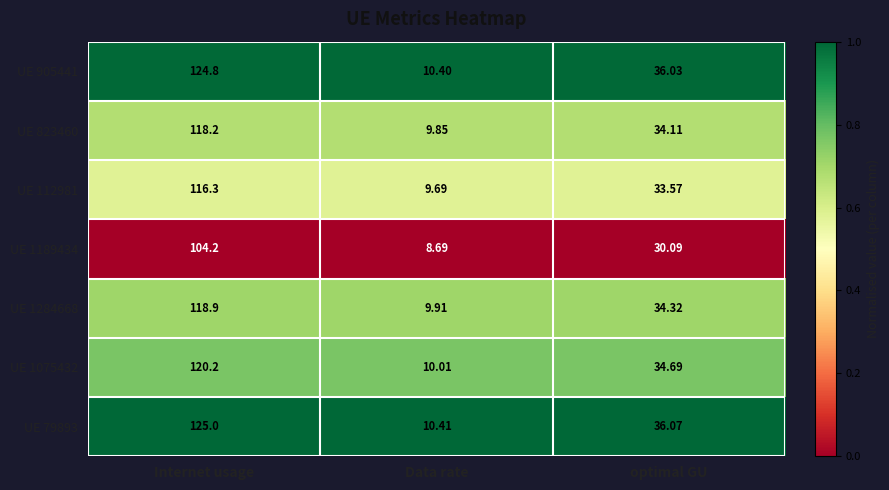

Is the value of UE 1075432 at Internet usage greater than the value of UE 905441 at optimal GU?

Yes